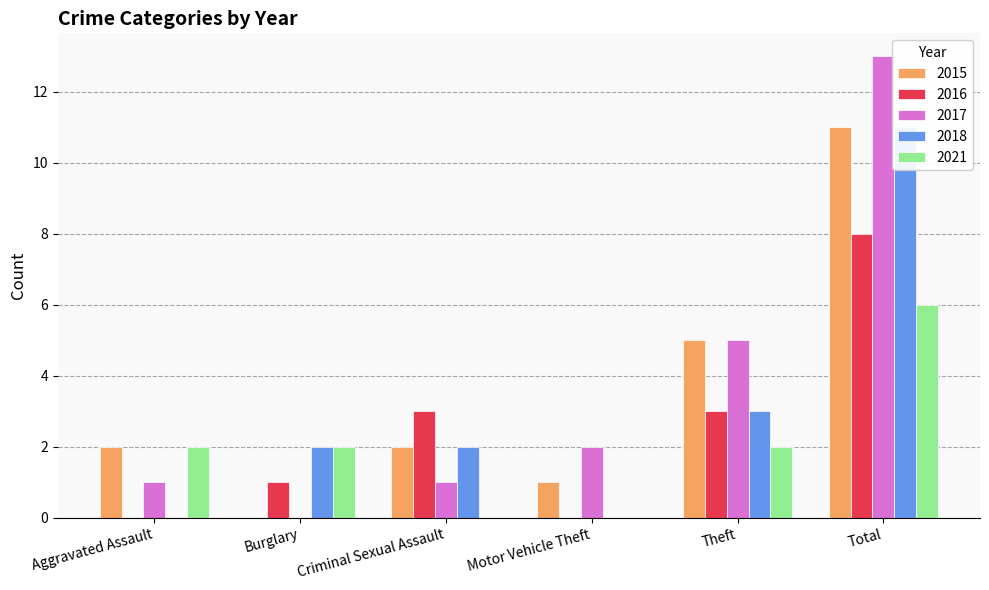

Rank the series at Criminal Sexual Assault from highest to lowest value.

2016, 2015, 2018, 2017, 2021